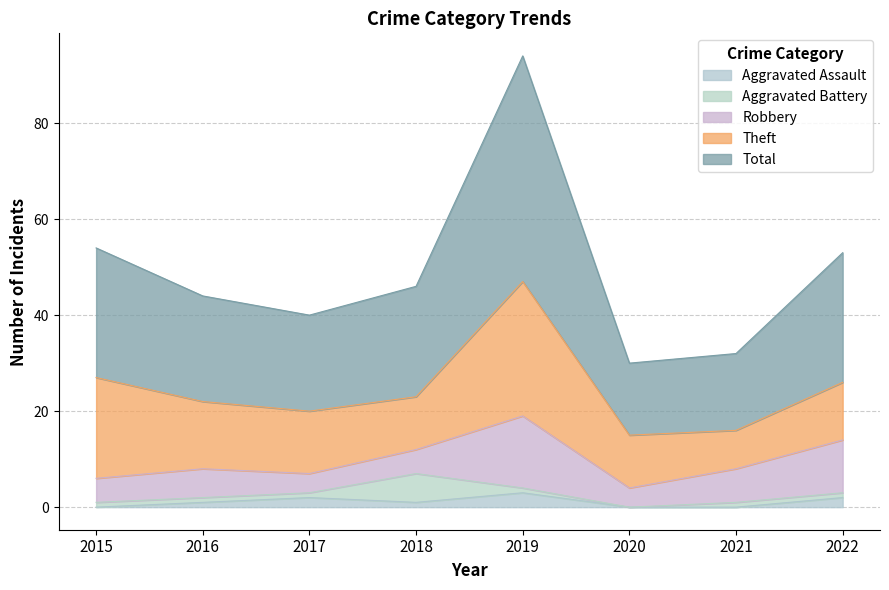

How many lines are shown in the chart?

5